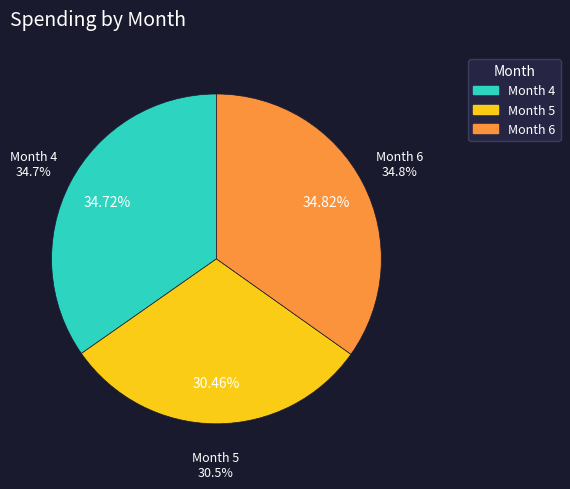

What is the change in value from 4 to 6?

+22691